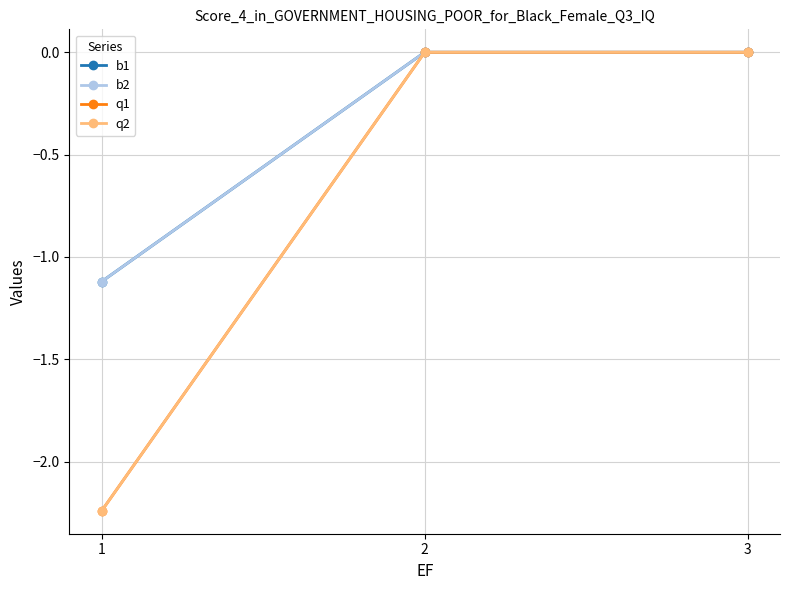

Does the chart have visible grid lines?

Yes